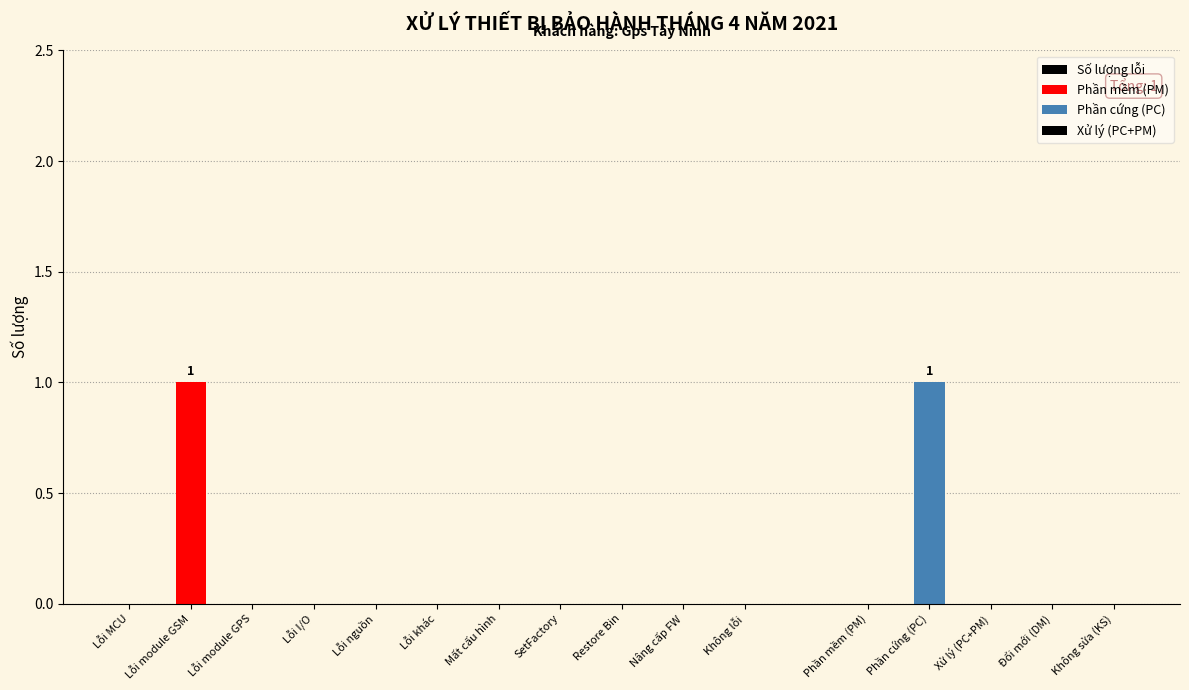

Which category has the lowest value across all series?

Lỗi MCU